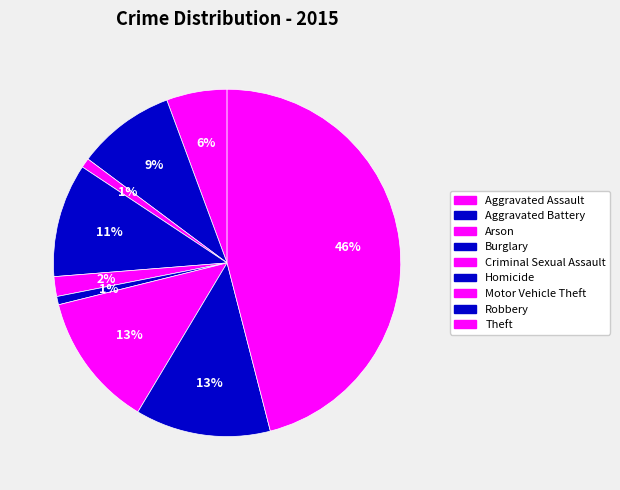

Count the number of slices in the pie.

9